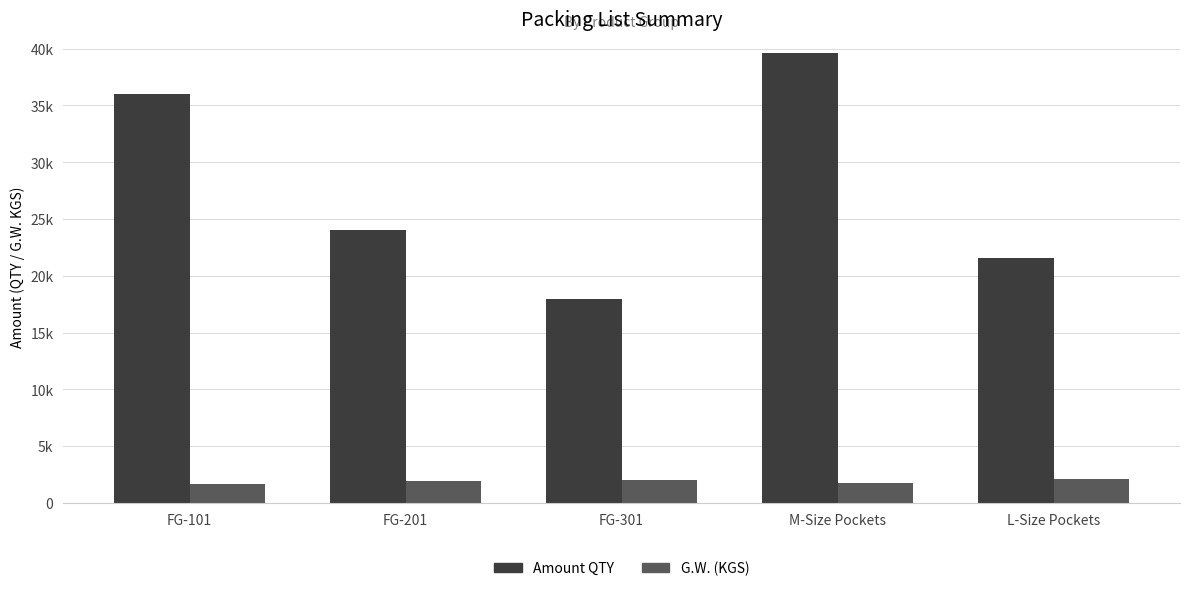

List the labels in order of G.W. (KGS) value, smallest first.

FG-101, M-Size Pockets, FG-201, FG-301, L-Size Pockets